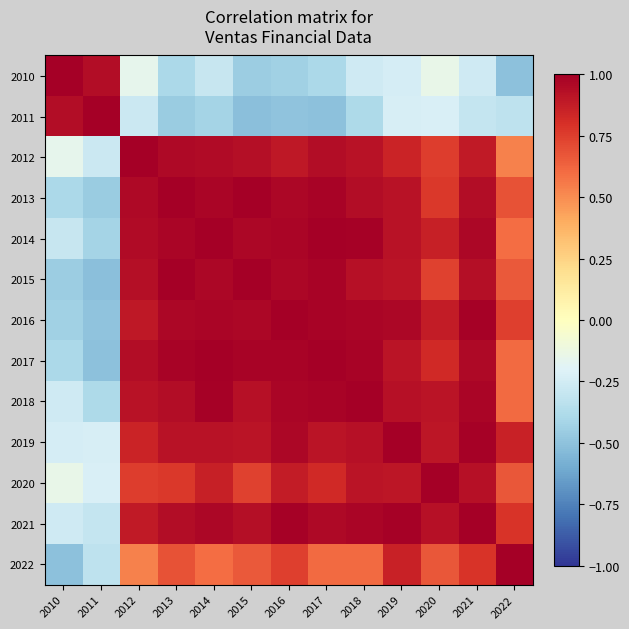

What is the spread (max minus min) of values at 2013?

1.5